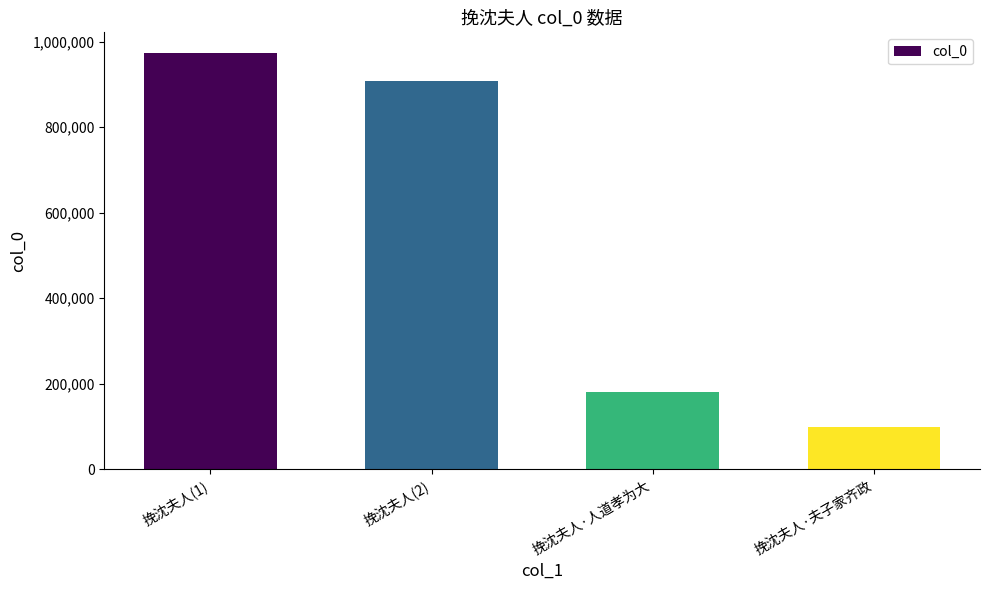

How many data points does each series have?

4